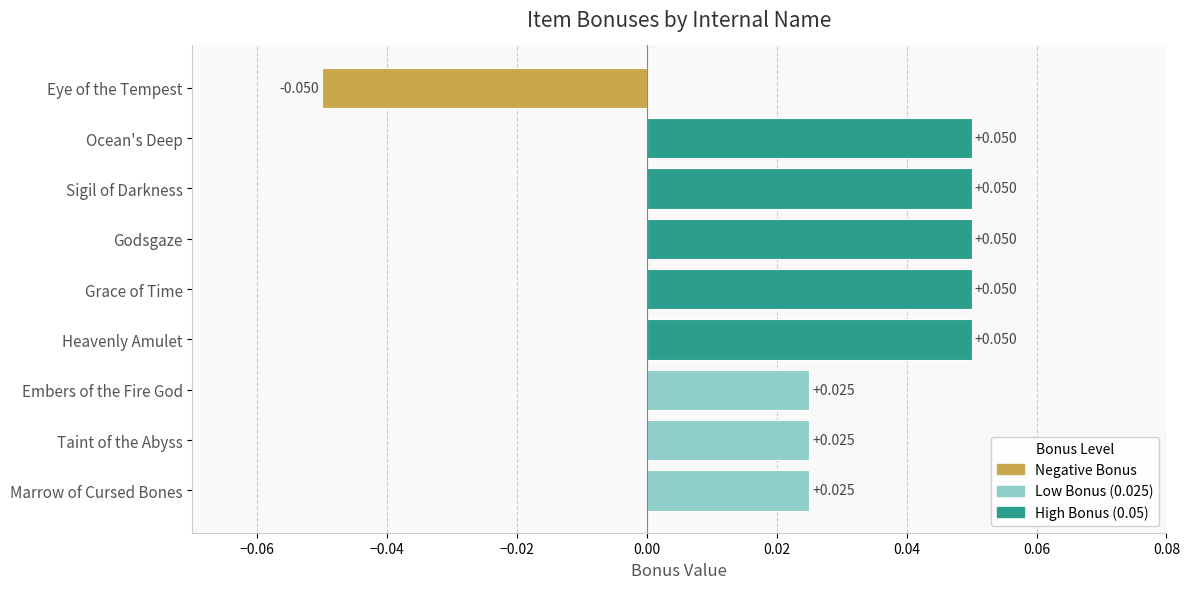

What is the label of the 7th bar from the top?

Embers of the Fire God